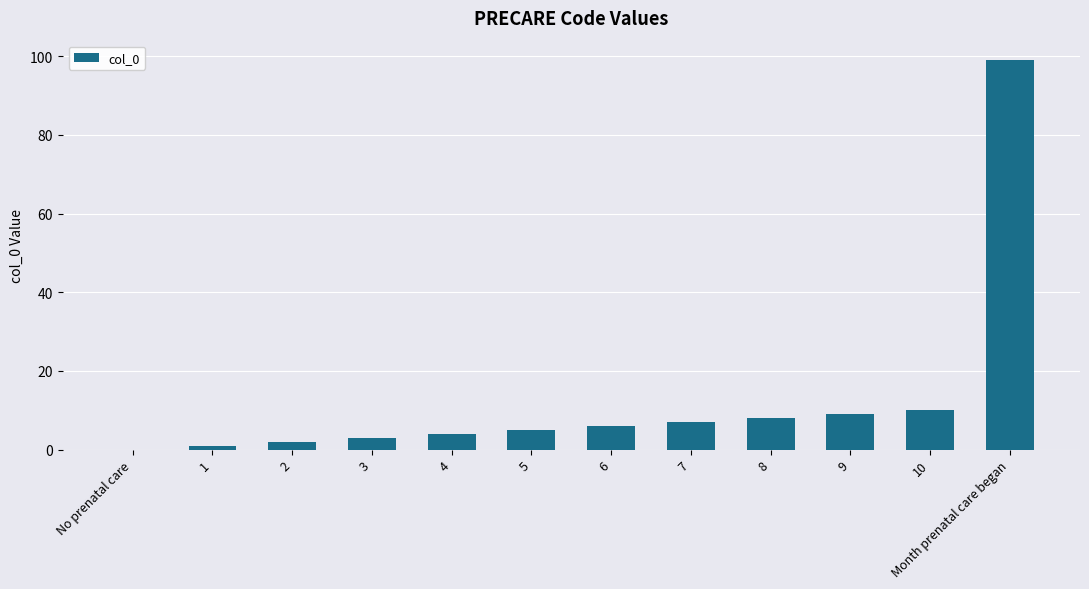

True or false: the data shows 4 at 4.

True